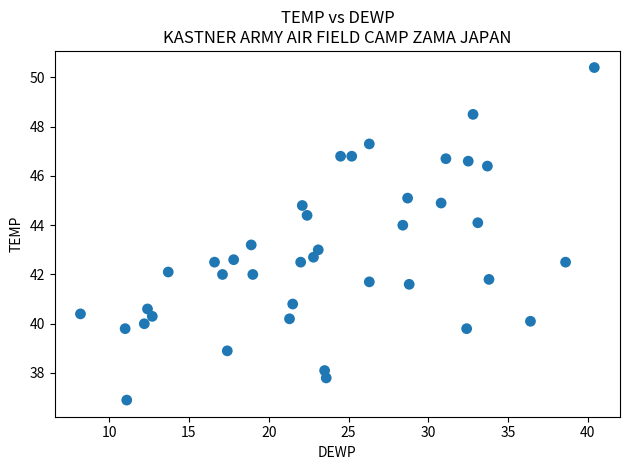

What is the range of Y values (max minus min)?

13.5